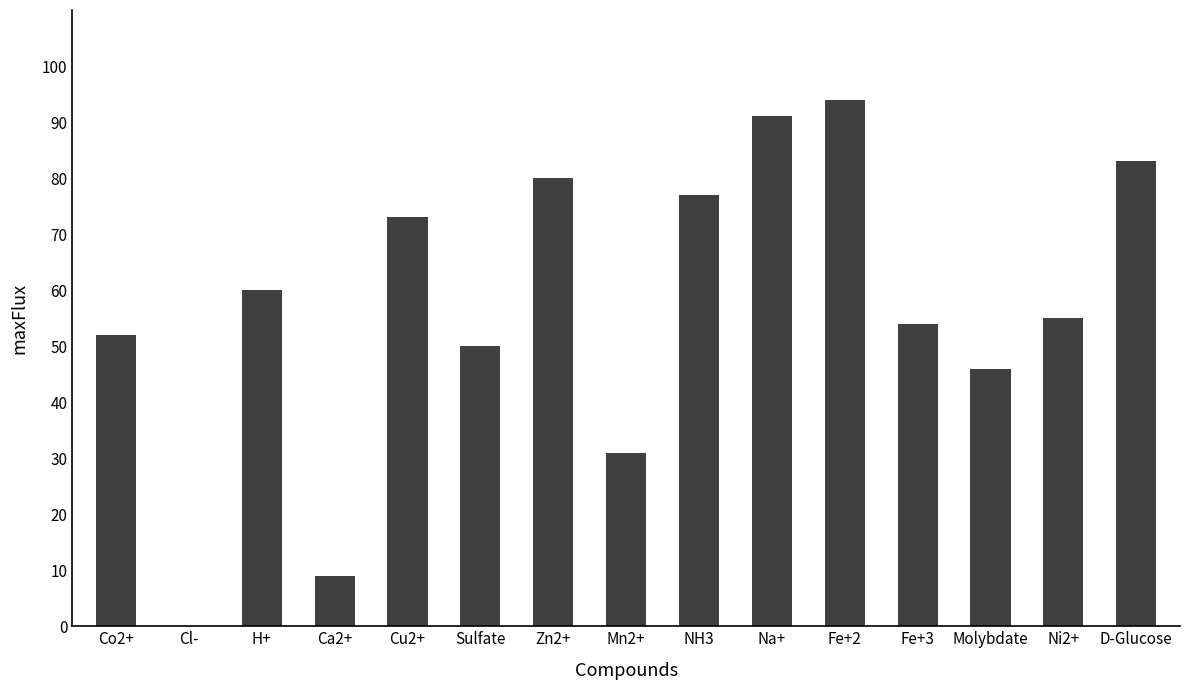

The value at D-Glucose is 139. True or false?

False